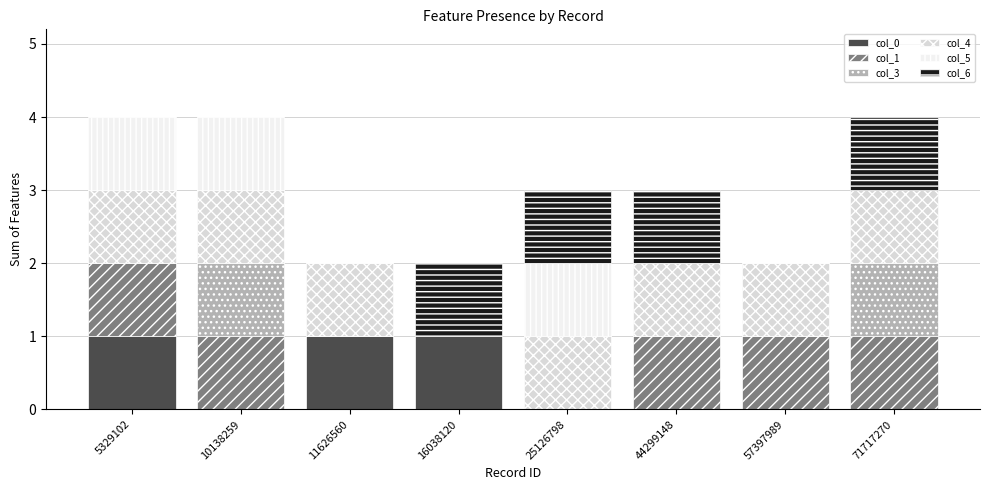

What is the total value across all series at 25126798?

3